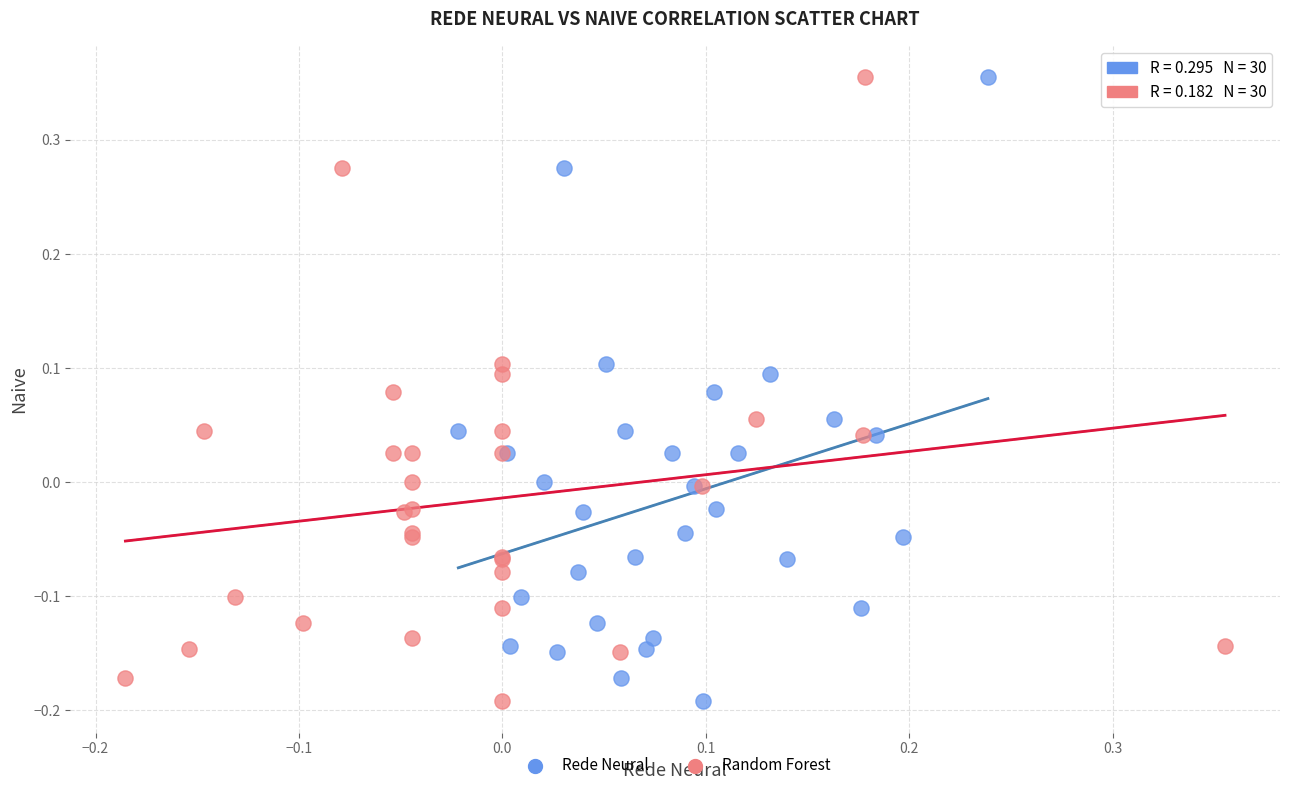

What are all the series names shown in the legend?

Rede Neural, Random Forest